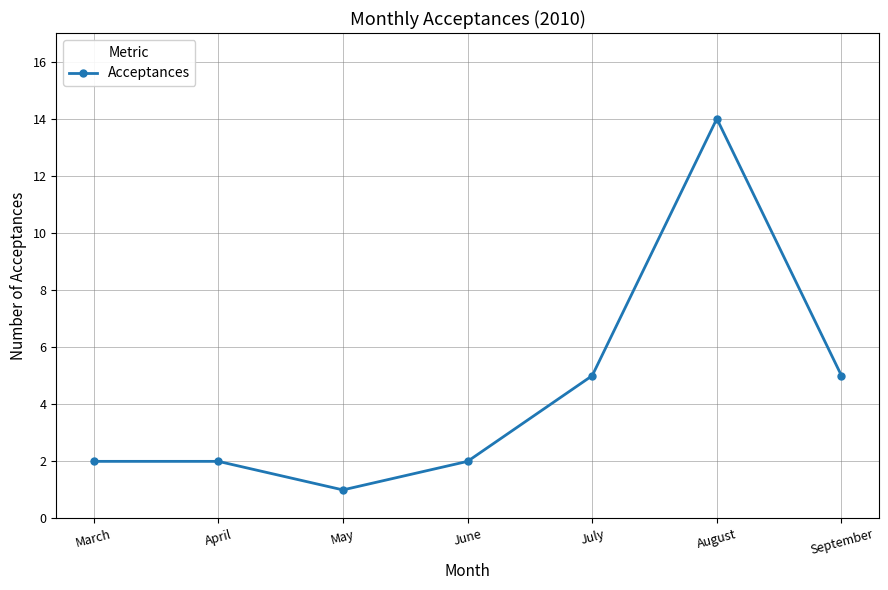

How many interior local valleys (lower than both neighbors) does the data have?

1